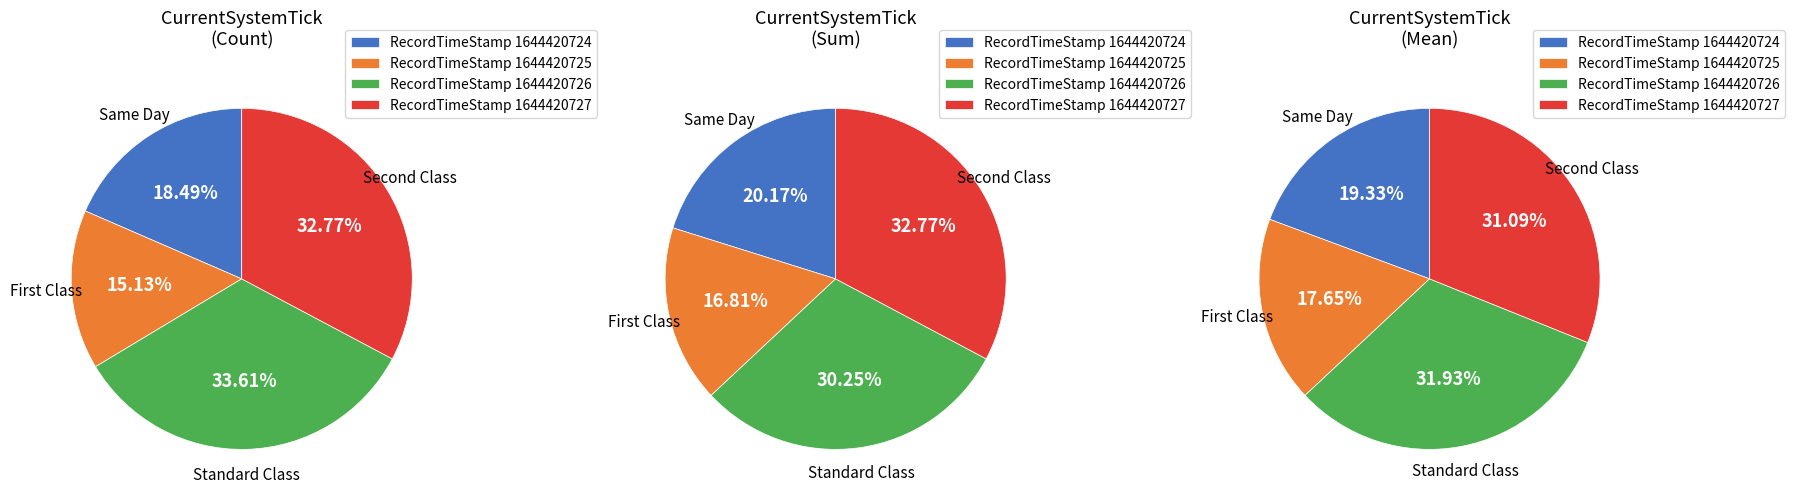

To the nearest percent, what is the difference between the largest and smallest slice percentages?

18%